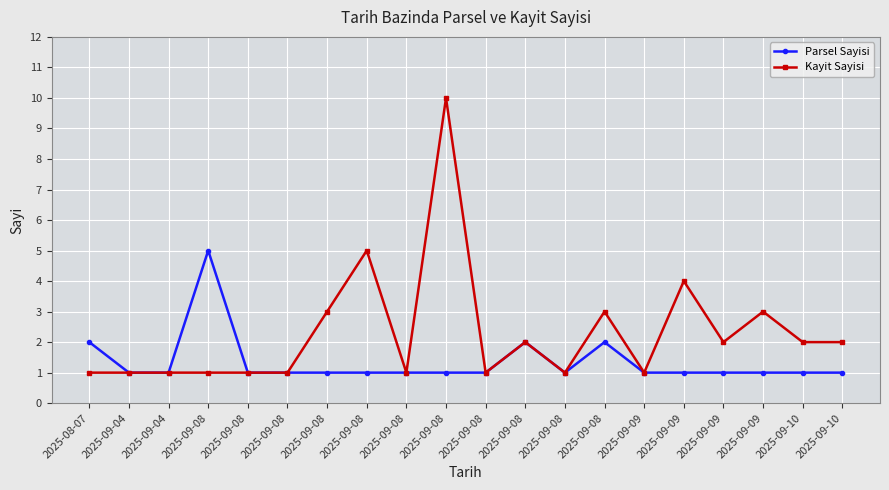

Reading left to right, transcribe all the data shown in this chart.

Parsel Sayisi: 2	1	1	5	1	1	1	1	1	1	1	2	1	2	1	1	1	1	1	1
Kayit Sayisi: 1	1	1	1	1	1	3	5	1	10	1	2	1	3	1	4	2	3	2	2